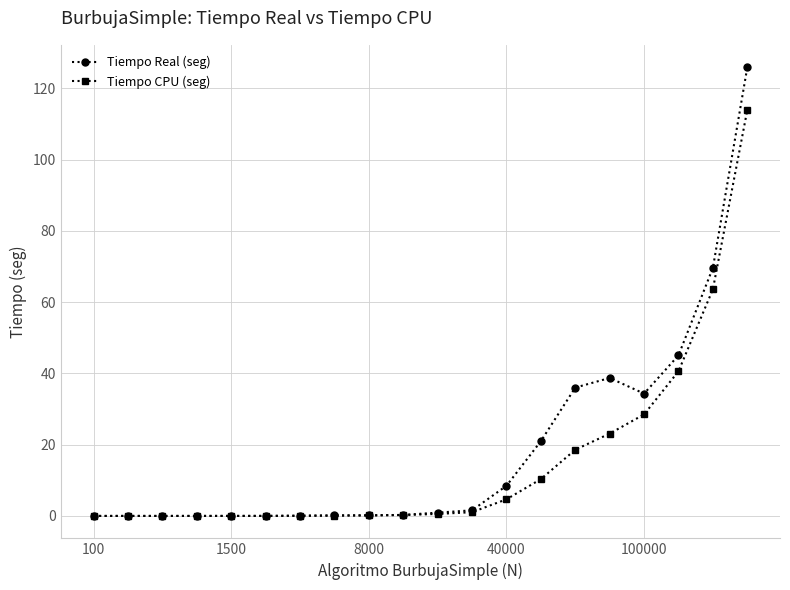

What is the value of the Tiempo Real (seg) point at the 14th from the left?

21.0